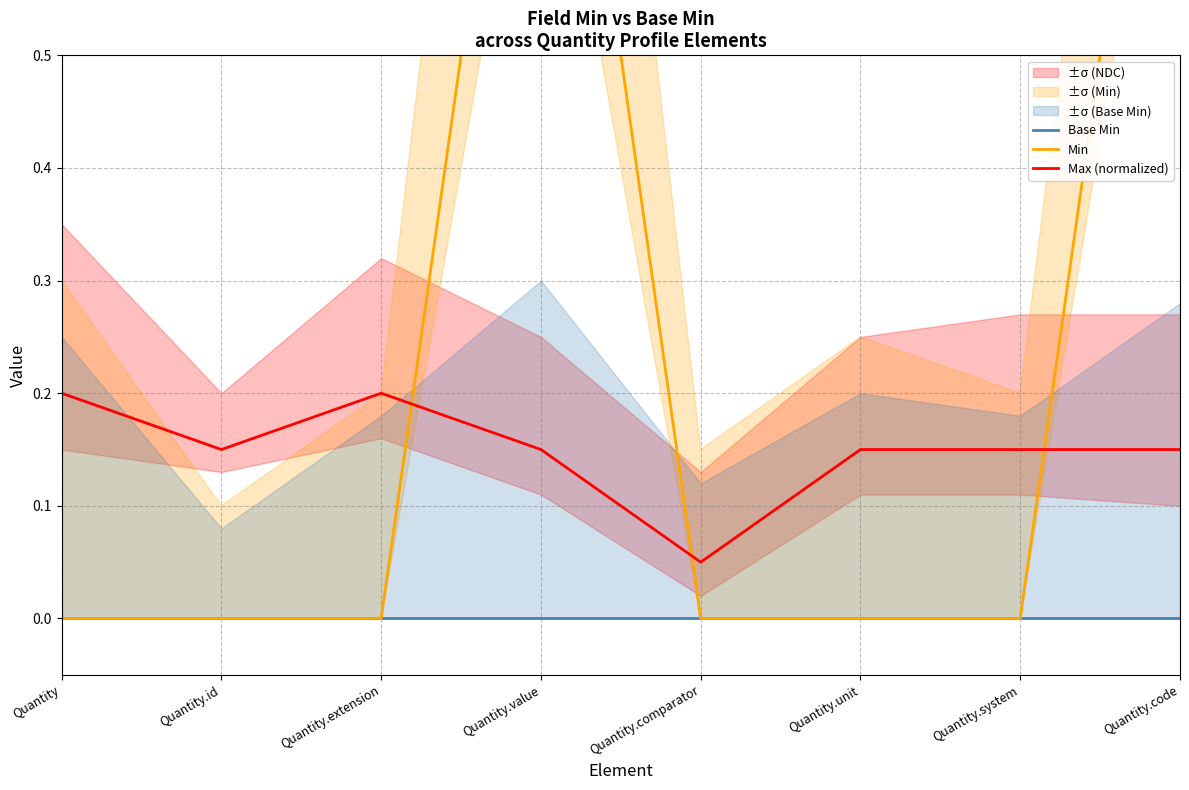

Count the Max (normalized) values in the range 0 to 1.

8